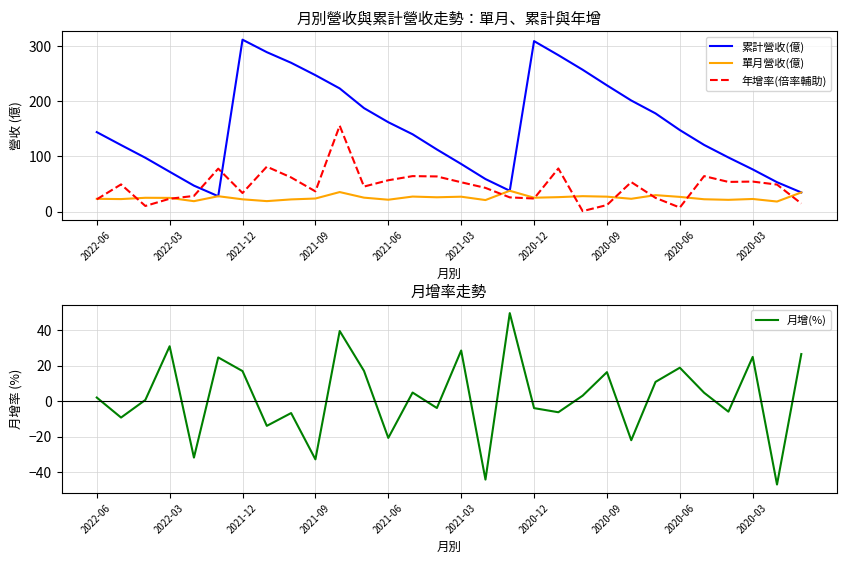

Is it true that 年增率(倍率輔助) equals 23.6 at 2021-12?

False